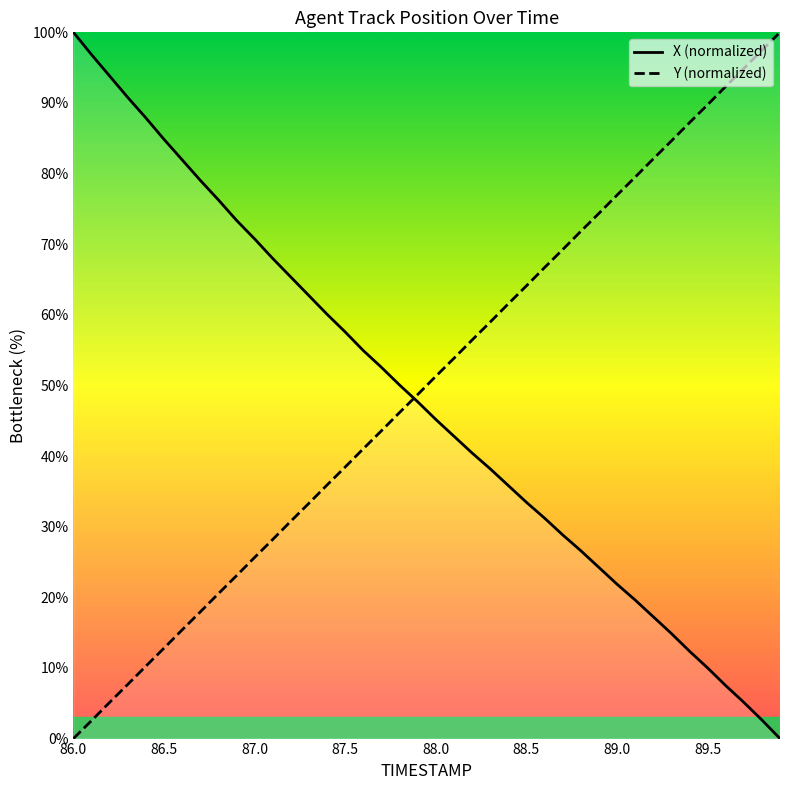

Reading right to left, transcribe all the data shown in this chart.

X: 89.9=0.0	89.8=2.6	89.7=5.1	89.6=7.5	89.5=10.0	89.4=12.4	89.3=14.9	89.2=17.3	89.1=19.6	89.0=21.9	88.9=24.2	88.8=26.6	88.7=28.9	88.6=31.2	88.5=33.5	88.4=35.8	88.3=38.2	88.2=40.4	88.1=42.8	88.0=45.2	87.9=47.7	87.8=50.1	87.7=52.6	87.6=54.9	87.5=57.6	87.4=60.1	87.3=62.7	87.2=65.3	87.1=68.0	87.0=70.8	86.9=73.4	86.8=76.3	86.7=79.1	86.6=81.9	86.5=84.8	86.4=87.9	86.3=90.8	86.2=93.8	86.1=96.8	86.0=100.0
Y: 89.9=100.0	89.8=97.5	89.7=94.9	89.6=92.3	89.5=89.7	89.4=87.2	89.3=84.6	89.2=82.1	89.1=79.5	89.0=76.9	88.9=74.4	88.8=71.8	88.7=69.2	88.6=66.7	88.5=64.1	88.4=61.6	88.3=59.0	88.2=56.4	88.1=53.8	88.0=51.3	87.9=48.7	87.8=46.2	87.7=43.6	87.6=41.0	87.5=38.4	87.4=35.9	87.3=33.3	87.2=30.8	87.1=28.2	87.0=25.6	86.9=23.1	86.8=20.5	86.7=17.9	86.6=15.4	86.5=12.8	86.4=10.3	86.3=7.7	86.2=5.1	86.1=2.5	86.0=0.0